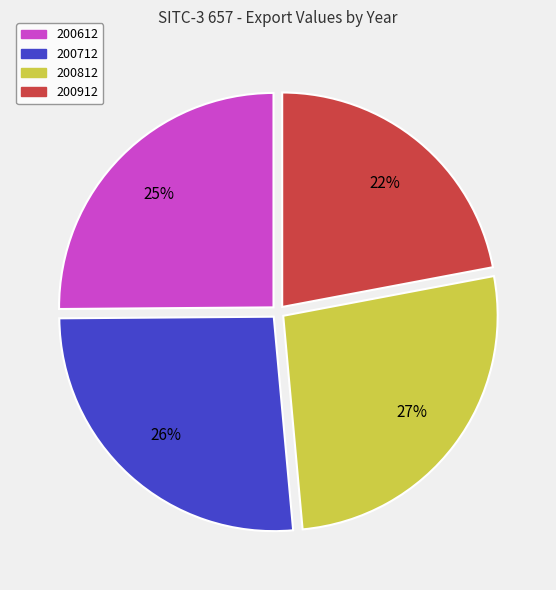

Between 200612 and 200912, which is larger?

200612